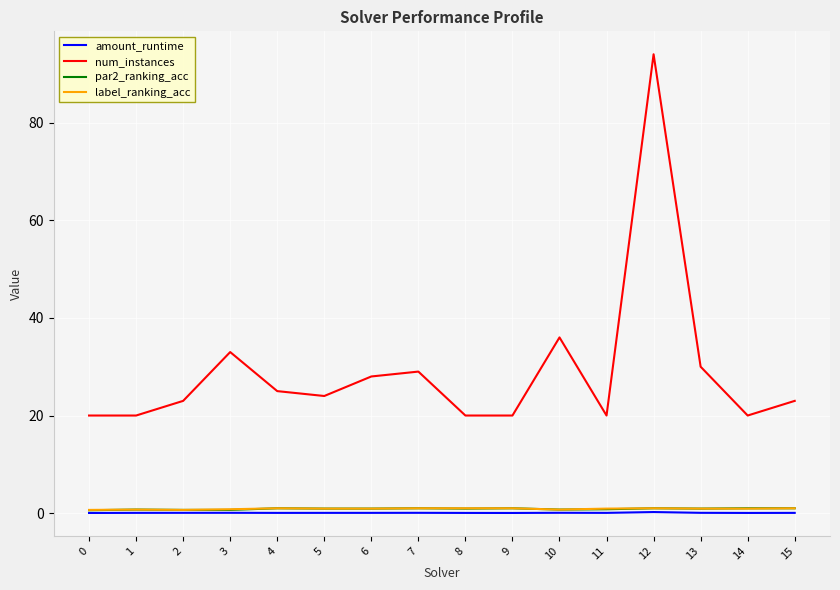

True or false: amount_runtime has a value of 0.0 at 0.

True